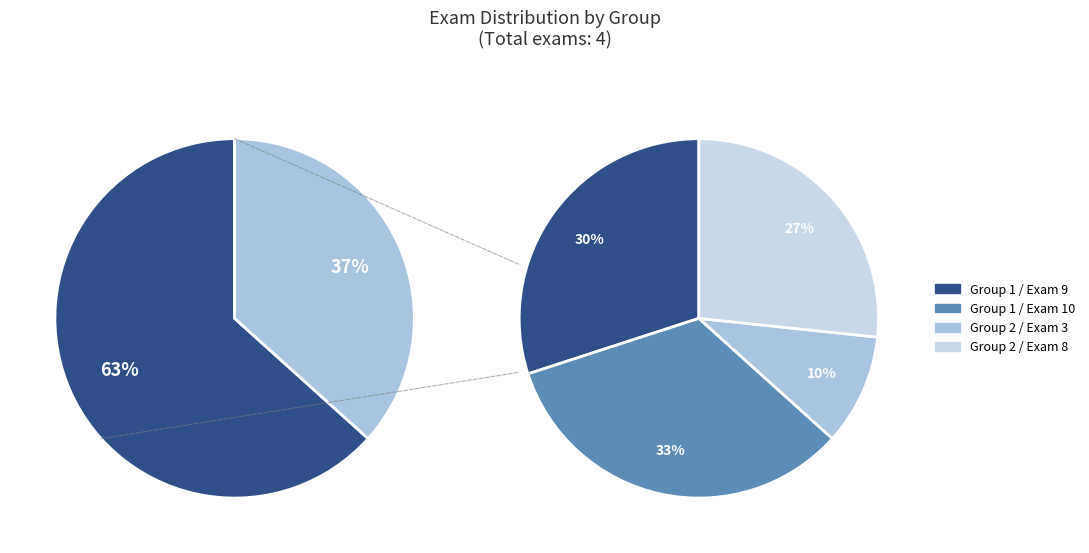

Rank the categories by value from lowest to highest.

Group 2 / Exam 3, Group 2 / Exam 8, Group 1 / Exam 9, Group 1 / Exam 10